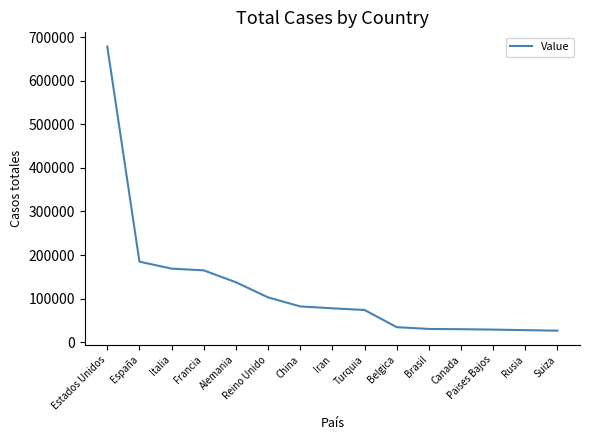

What is the difference between the values at Turquia and España?

110755